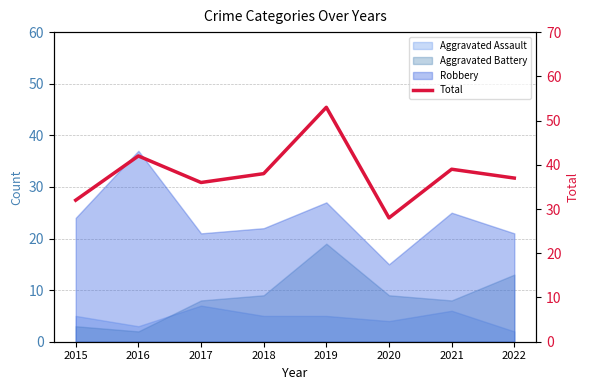

What is the change in value from 2019 to 2020?

-25